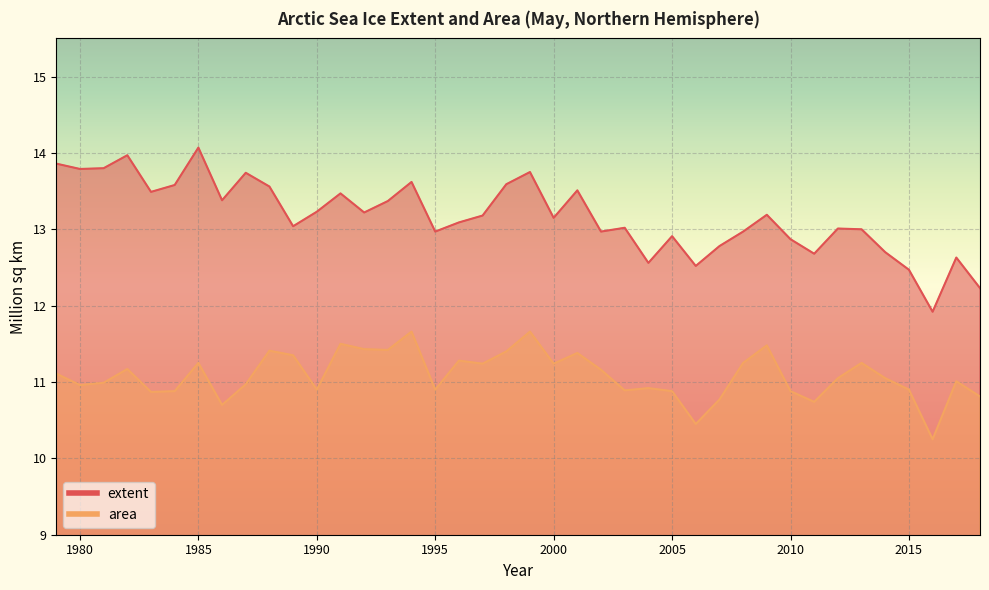

Reading left to right, extract all data points from this chart.

extent: 1979=13.9	1980=13.8	1981=13.8	1982=14.0	1983=13.5	1984=13.6	1985=14.1	1986=13.4	1987=13.7	1988=13.6	1989=13.0	1990=13.2	1991=13.5	1992=13.2	1993=13.4	1994=13.6	1995=13.0	1996=13.1	1997=13.2	1998=13.6	1999=13.8	2000=13.2	2001=13.5	2002=13.0	2003=13.0	2004=12.6	2005=12.9	2006=12.5	2007=12.8	2008=13.0	2009=13.2	2010=12.9	2011=12.7	2012=13.0	2013=13.0	2014=12.7	2015=12.5	2016=11.9	2017=12.6	2018=12.2
area: 1979=11.1	1980=11.0	1981=11.0	1982=11.2	1983=10.9	1984=10.9	1985=11.2	1986=10.7	1987=11.0	1988=11.4	1989=11.3	1990=10.9	1991=11.5	1992=11.4	1993=11.4	1994=11.7	1995=10.9	1996=11.3	1997=11.2	1998=11.4	1999=11.7	2000=11.2	2001=11.4	2002=11.2	2003=10.9	2004=10.9	2005=10.9	2006=10.4	2007=10.8	2008=11.2	2009=11.5	2010=10.9	2011=10.7	2012=11.1	2013=11.2	2014=11.1	2015=10.9	2016=10.2	2017=11.0	2018=10.8